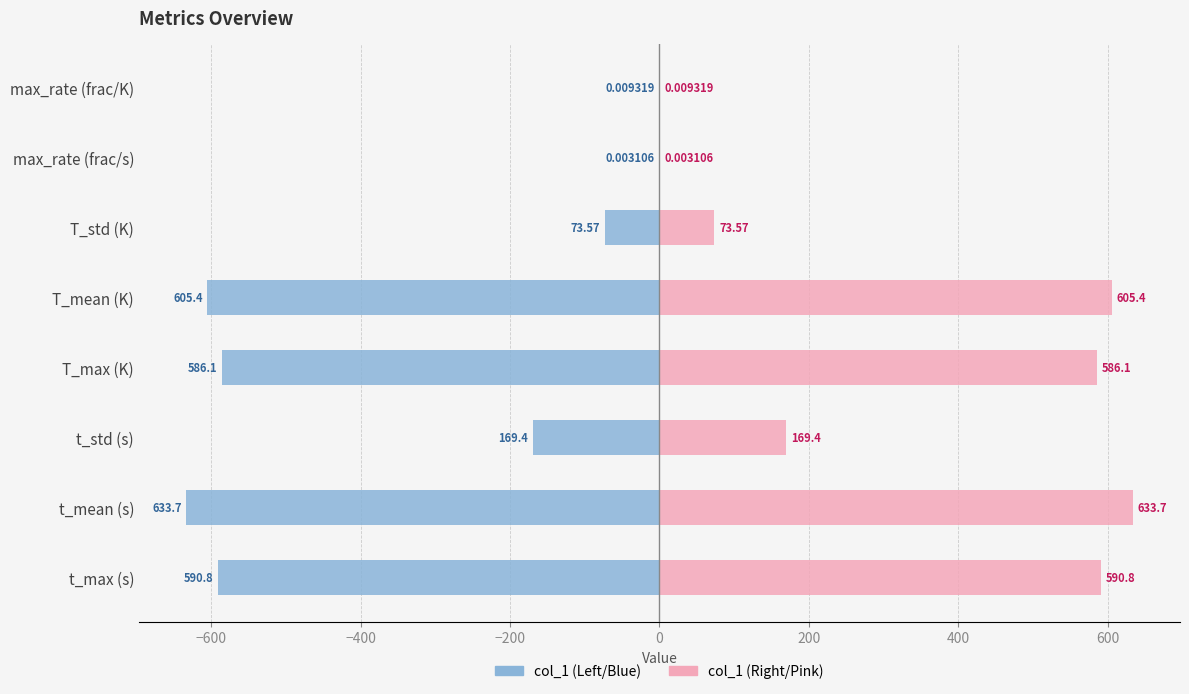

Reading left to right, extract all data points from this chart.

col_1 (left): -590.8	-633.7	-169.4	-586.1	-605.4	-73.6	-0.0	-0.0
col_1 (right): 590.8	633.7	169.4	586.1	605.4	73.6	0.0	0.0